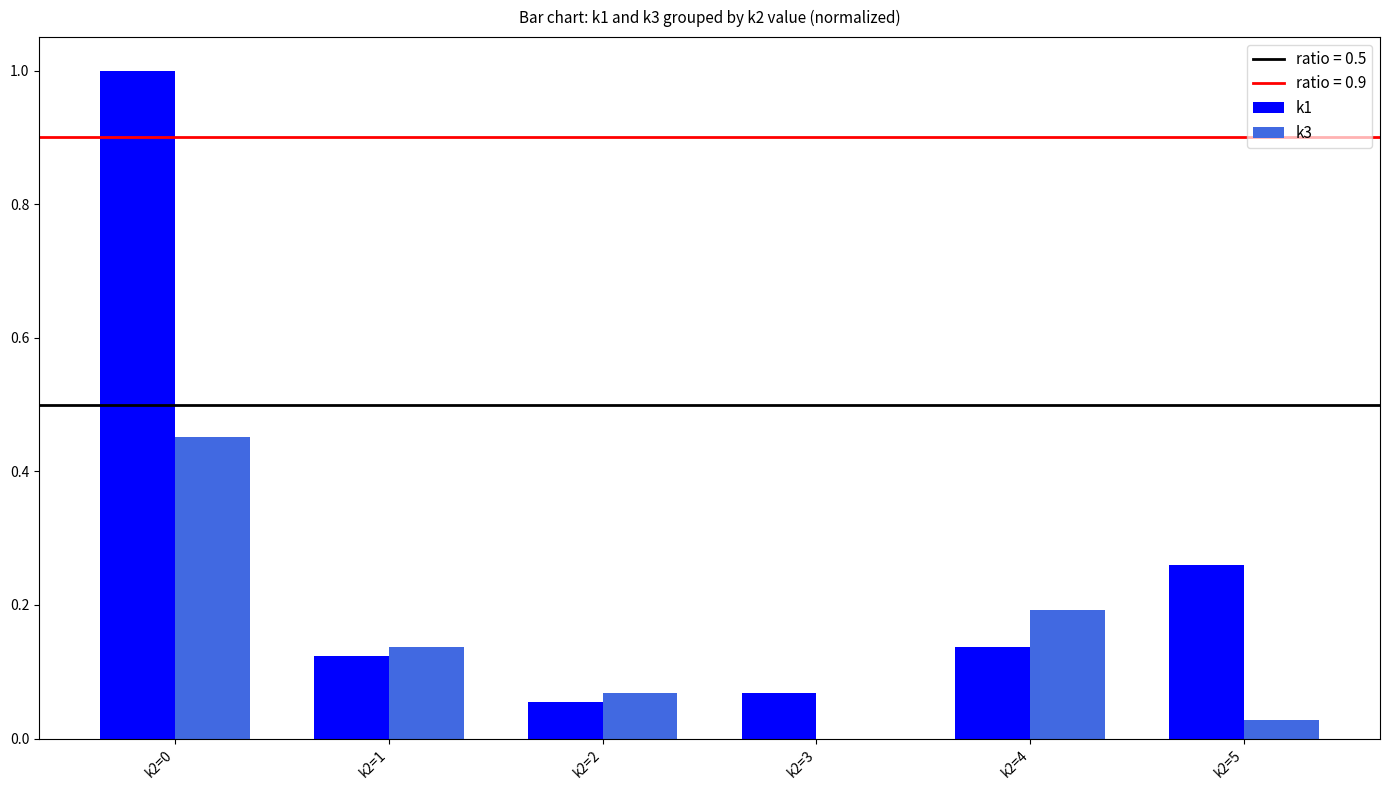

What is the highest value of the k1 series?

1.0